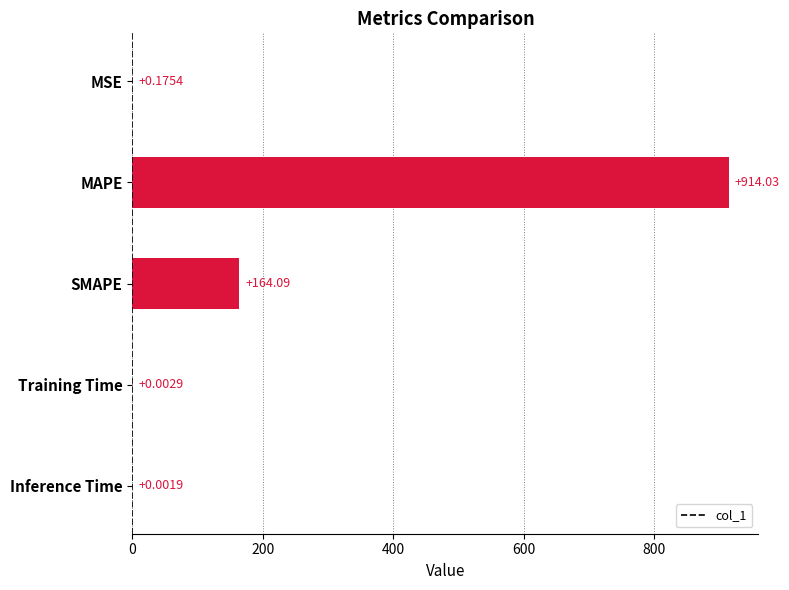

How many distinct data groups are displayed?

1